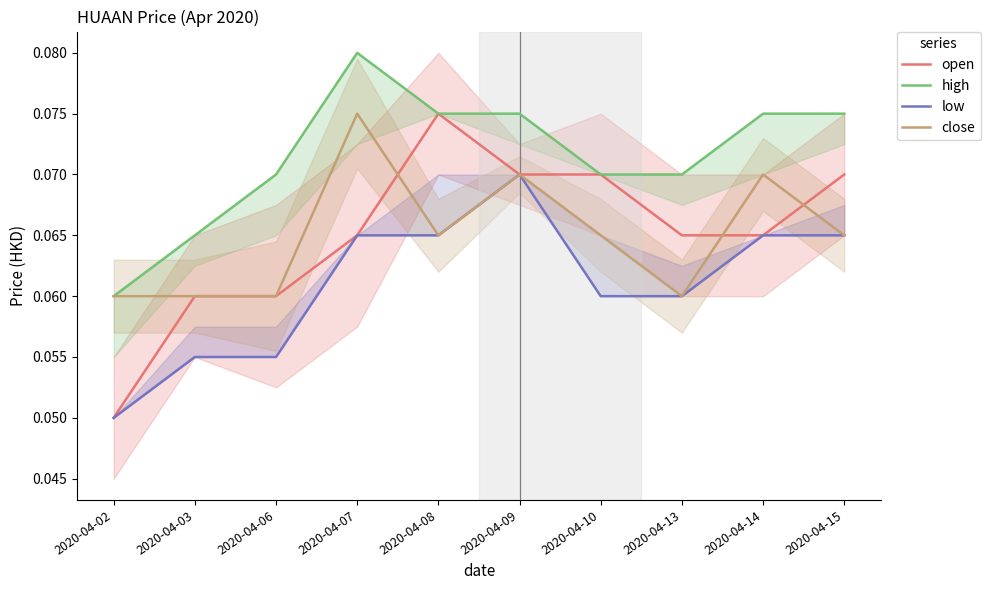

At which label is close closest to 0?

2020-04-02